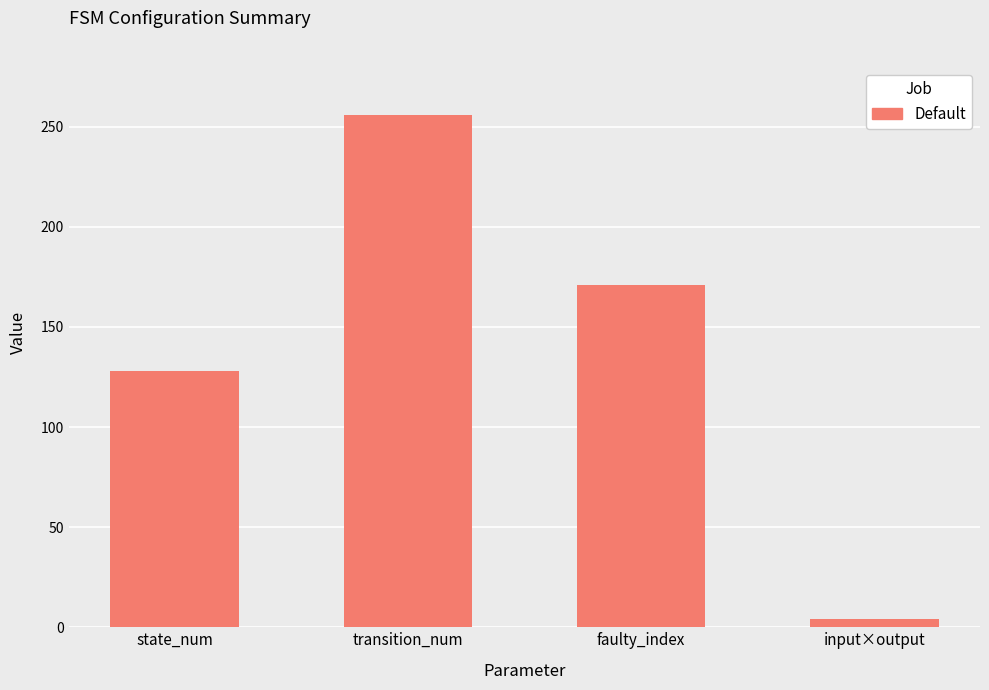

Rank the categories by value from highest to lowest.

transition_num, faulty_index, state_num, input×output